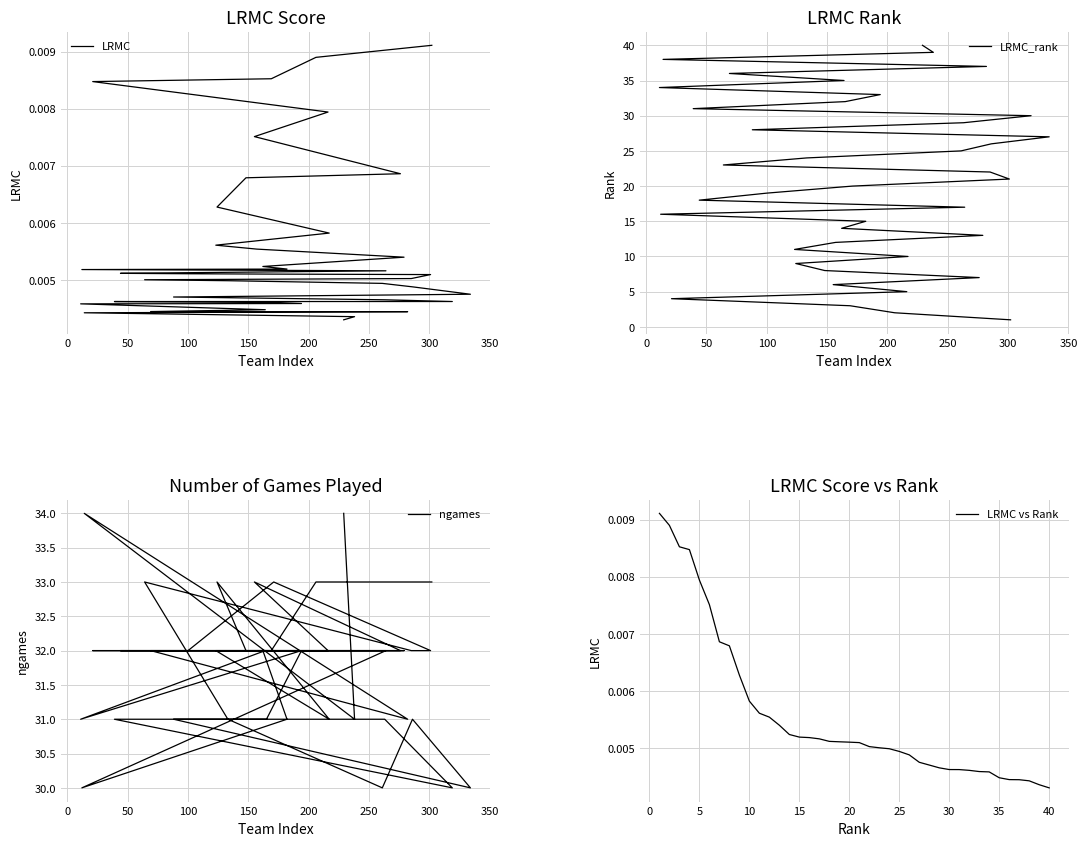

True or false: LRMC_rank has more than 0 points higher than both neighbors.

False